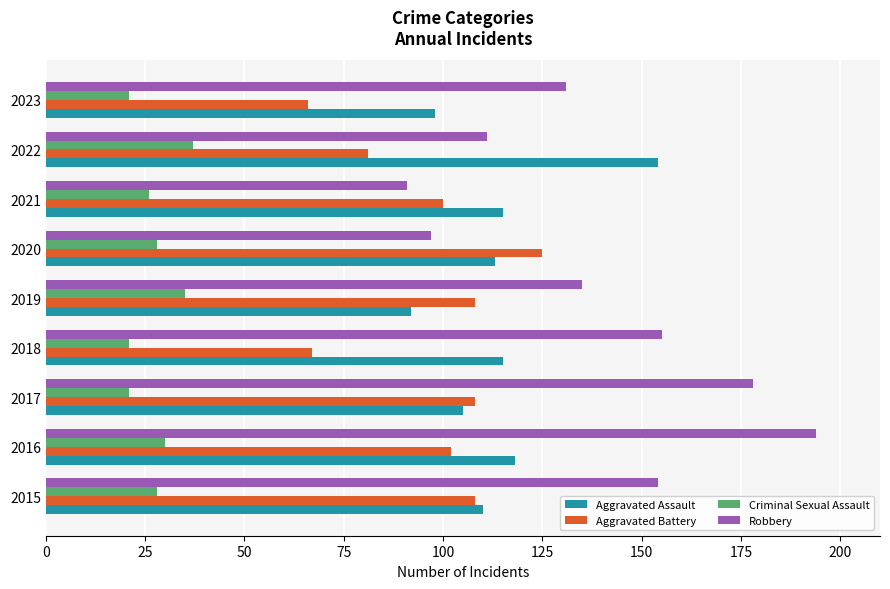

At how many categories does at least one series exceed 84?

9